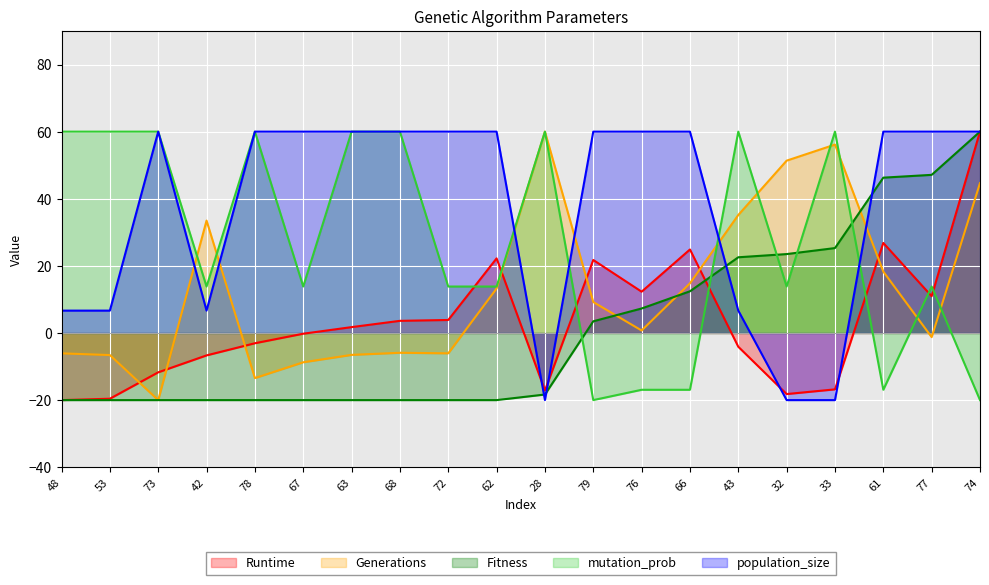

Is it true that Generations equals 57.8 at 43?

False